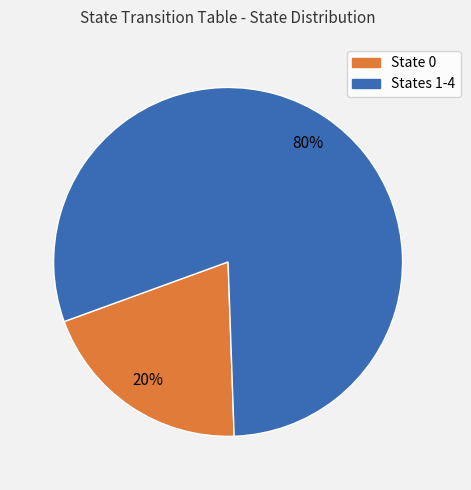

Does any single category account for the majority?

Yes